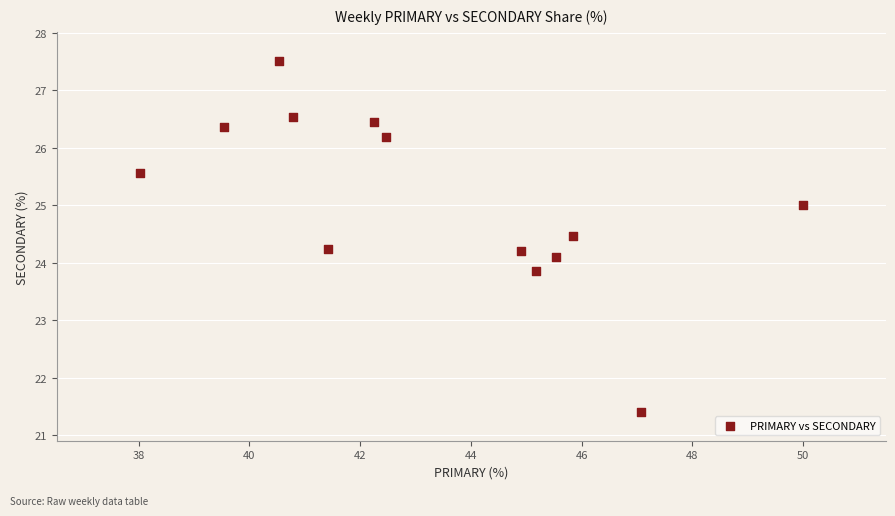

What is the range of X values (max minus min)?

12.0